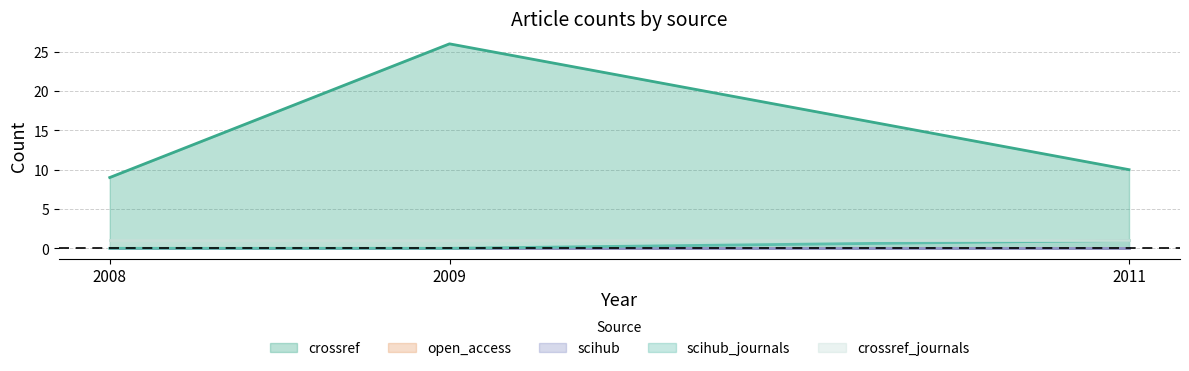

Does the chart have visible grid lines?

Yes